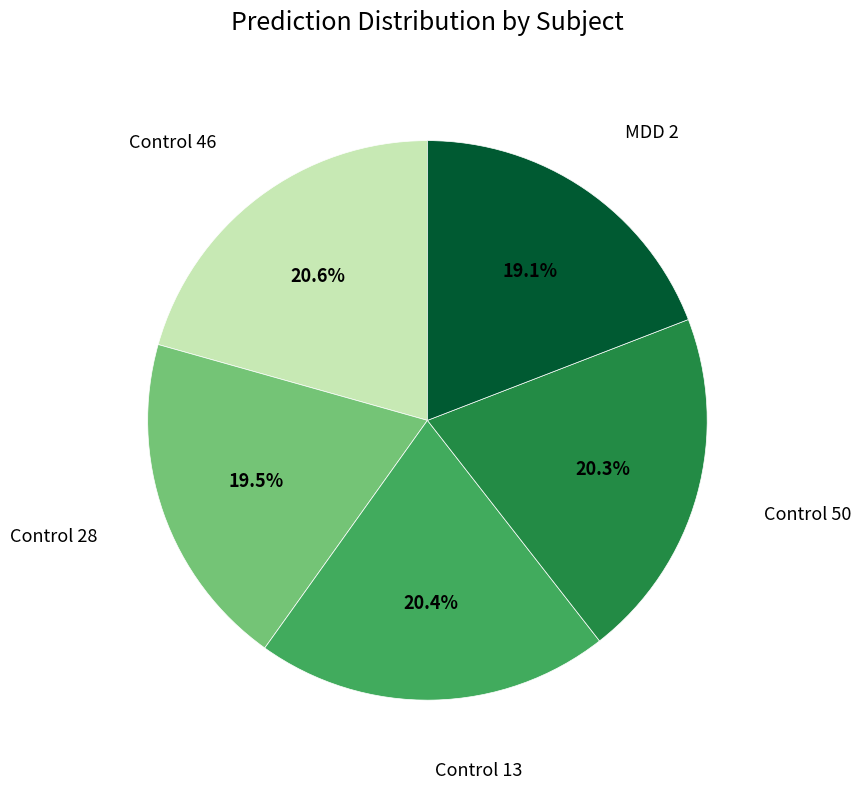

Does any single category account for the majority?

No